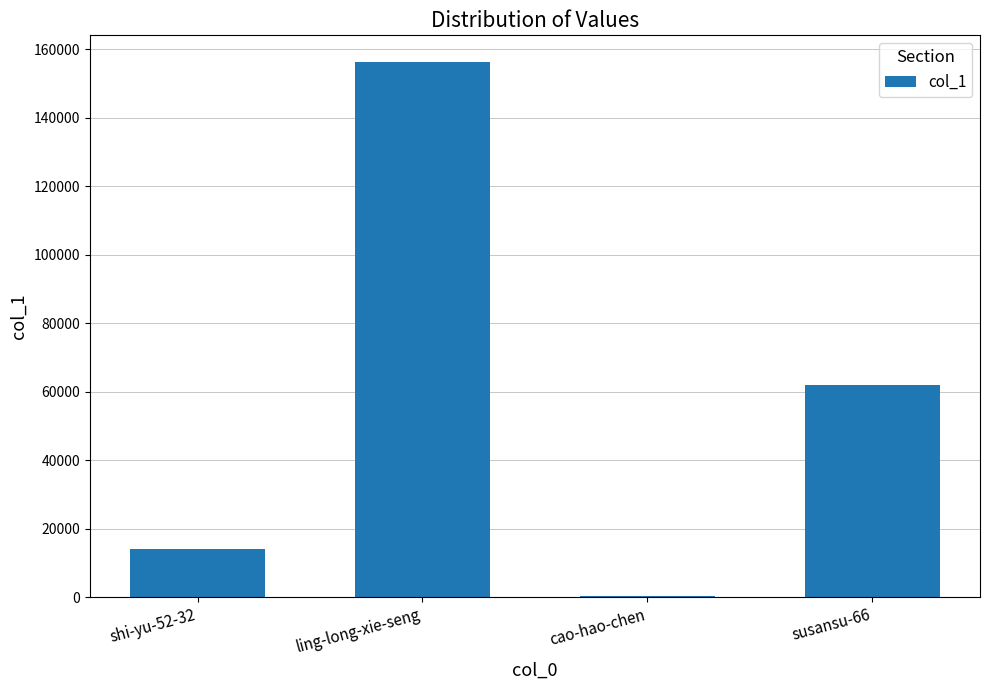

Reading left to right, extract all data points from this chart.

shi-yu-52-32=14165	ling-long-xie-seng=156316	cao-hao-chen=231	susansu-66=62032